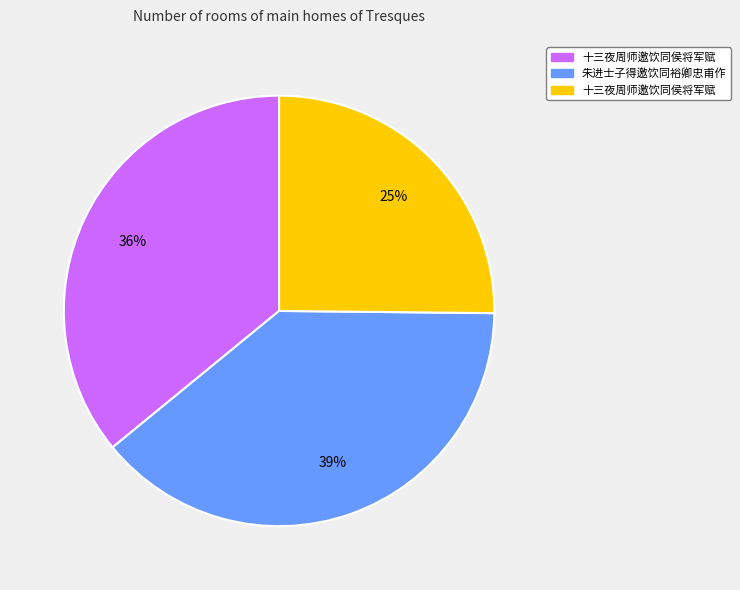

To the nearest percent, what is the difference between the largest and smallest slice percentages?

14%